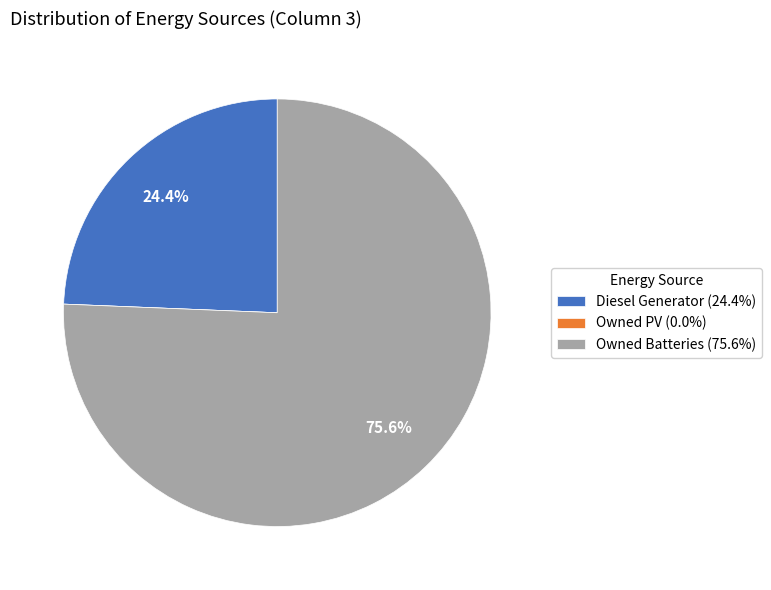

What percentage is the Owned Batteries slice, to the nearest percent?

76%